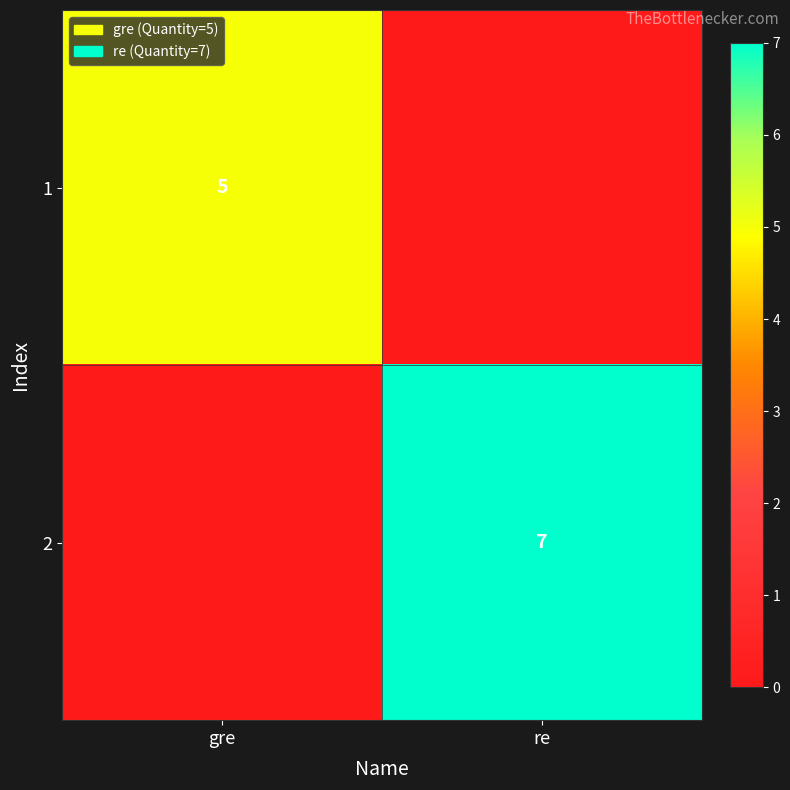

The 1 series shows 2 at gre. True or false?

False